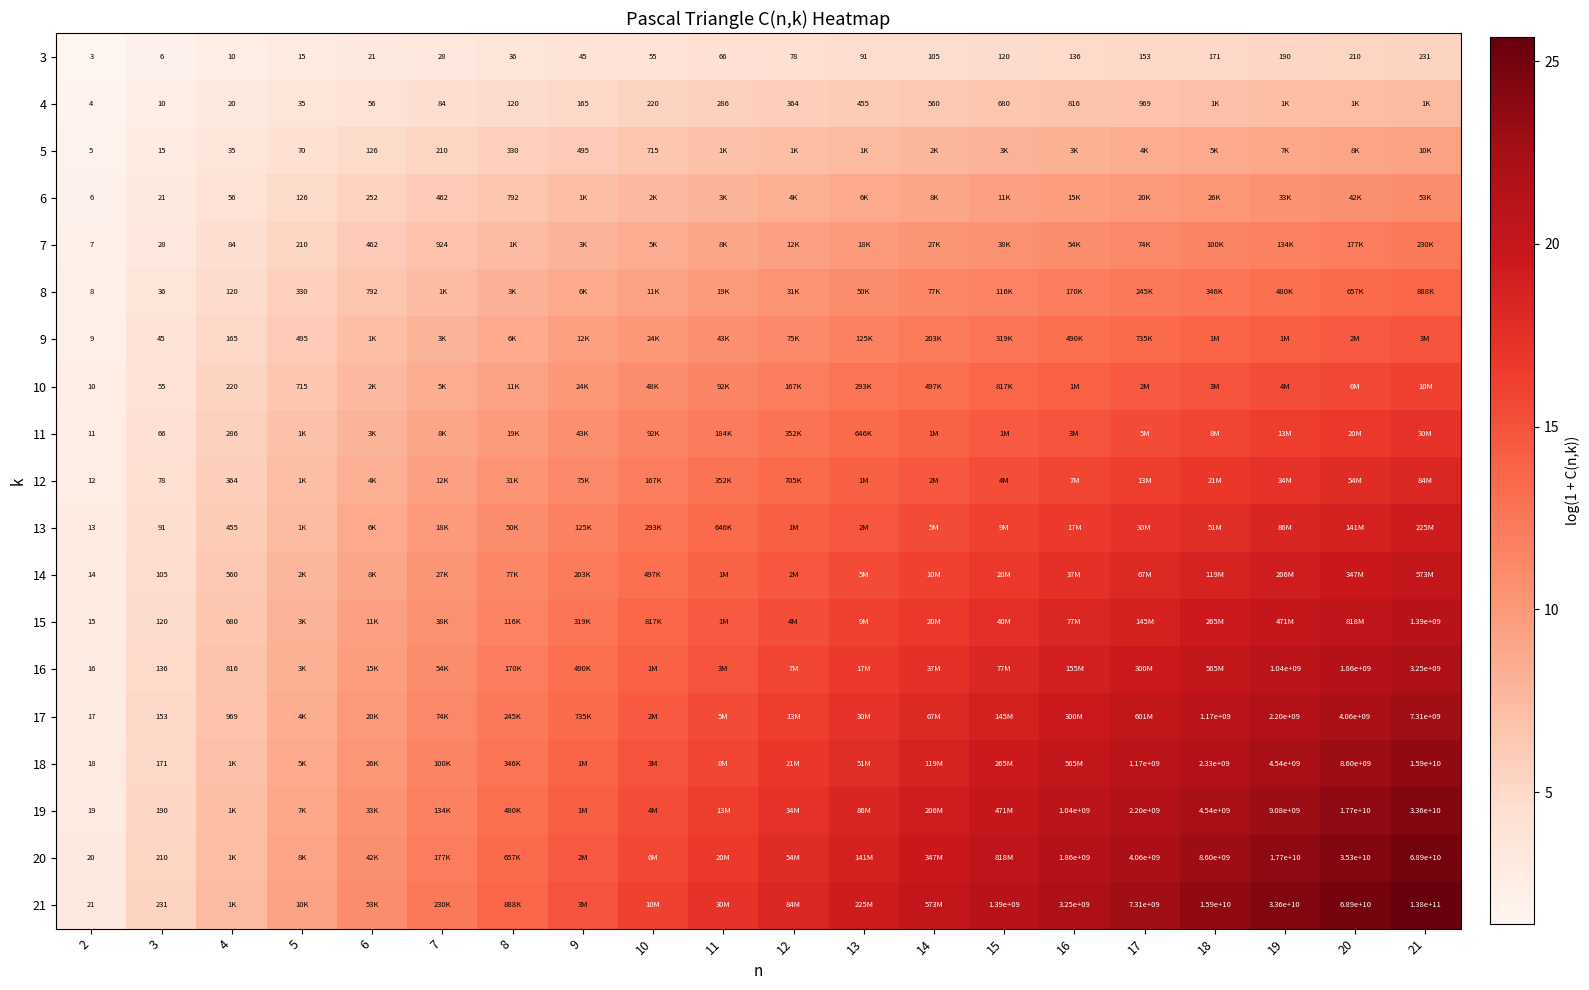

True or false: 7 has a value of 6.1 at 6.

True